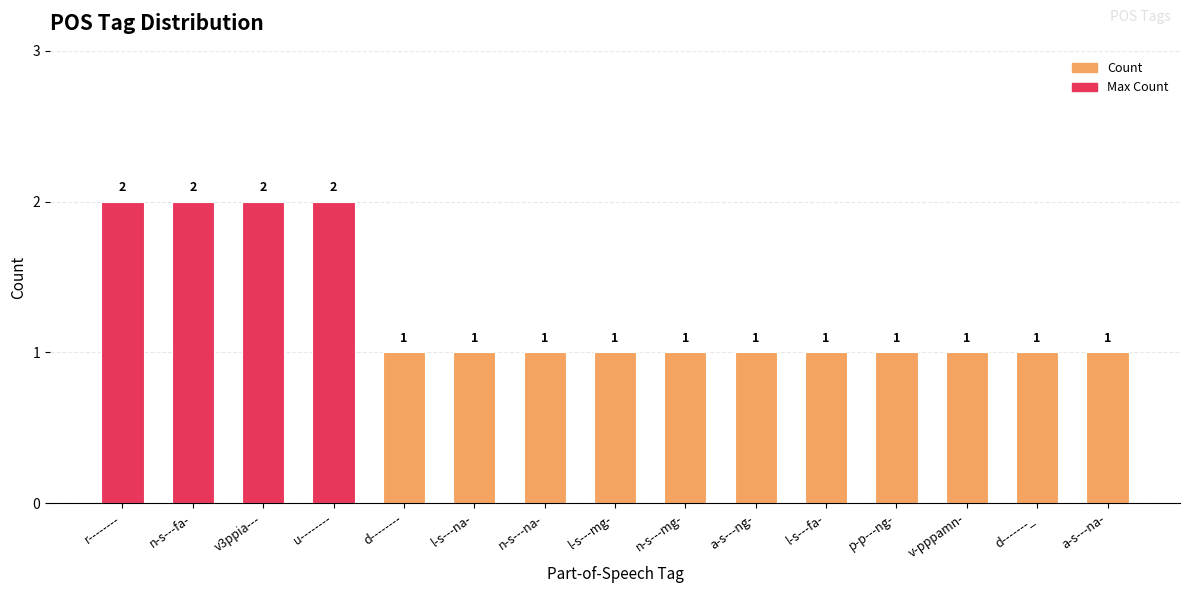

What is the sum of the values at n-s---na- and n-s---fa-?

3